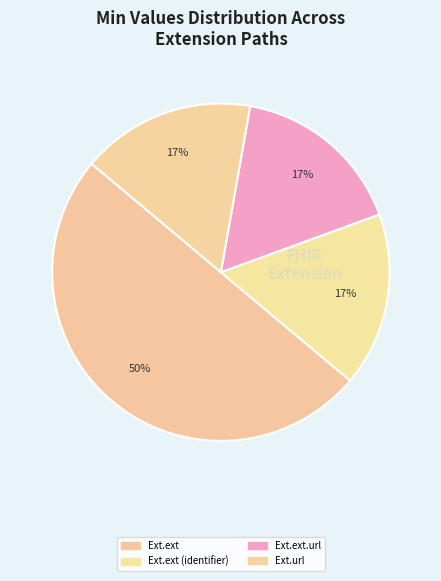

How many slices are in this pie chart?

4